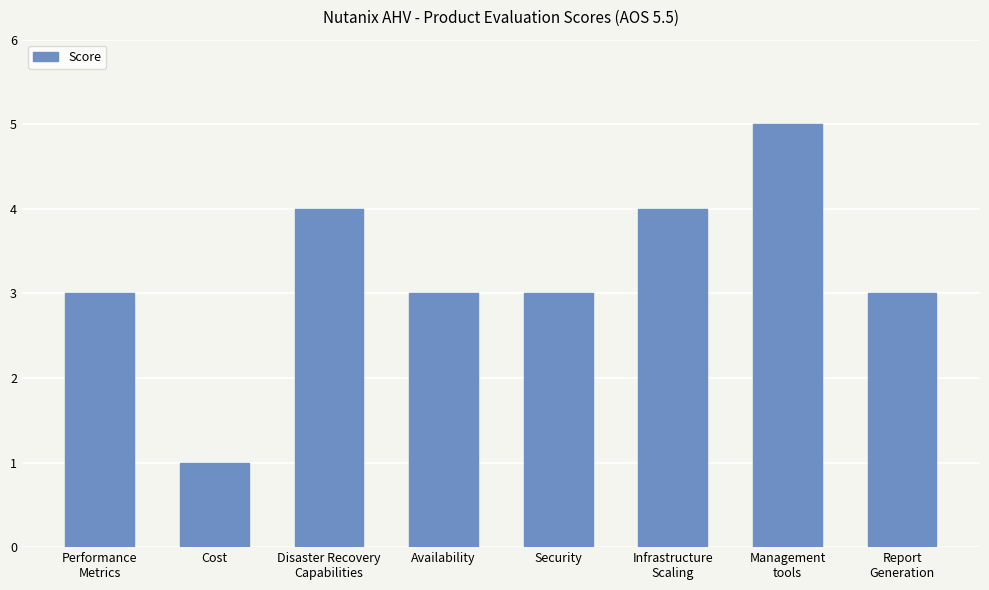

Reading right to left, what are all the values shown in this chart?

Report
Generation=3	Management
tools=5	Infrastructure
Scaling=4	Security=3	Availability=3	Disaster Recovery
Capabilities=4	Cost=1	Performance
Metrics=3